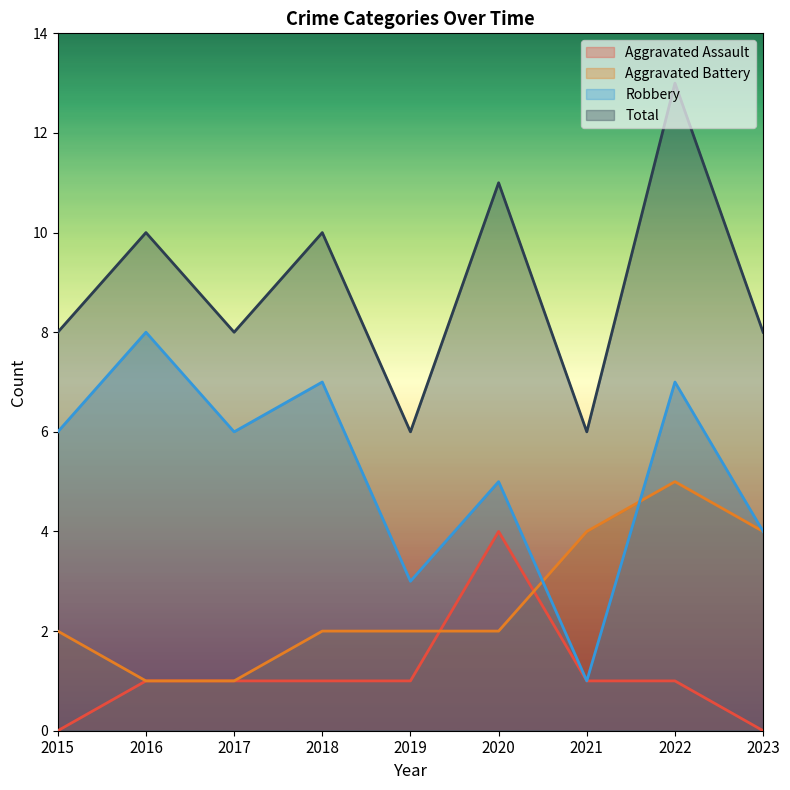

What is the difference between the second highest and minimum values in the Total series?

5